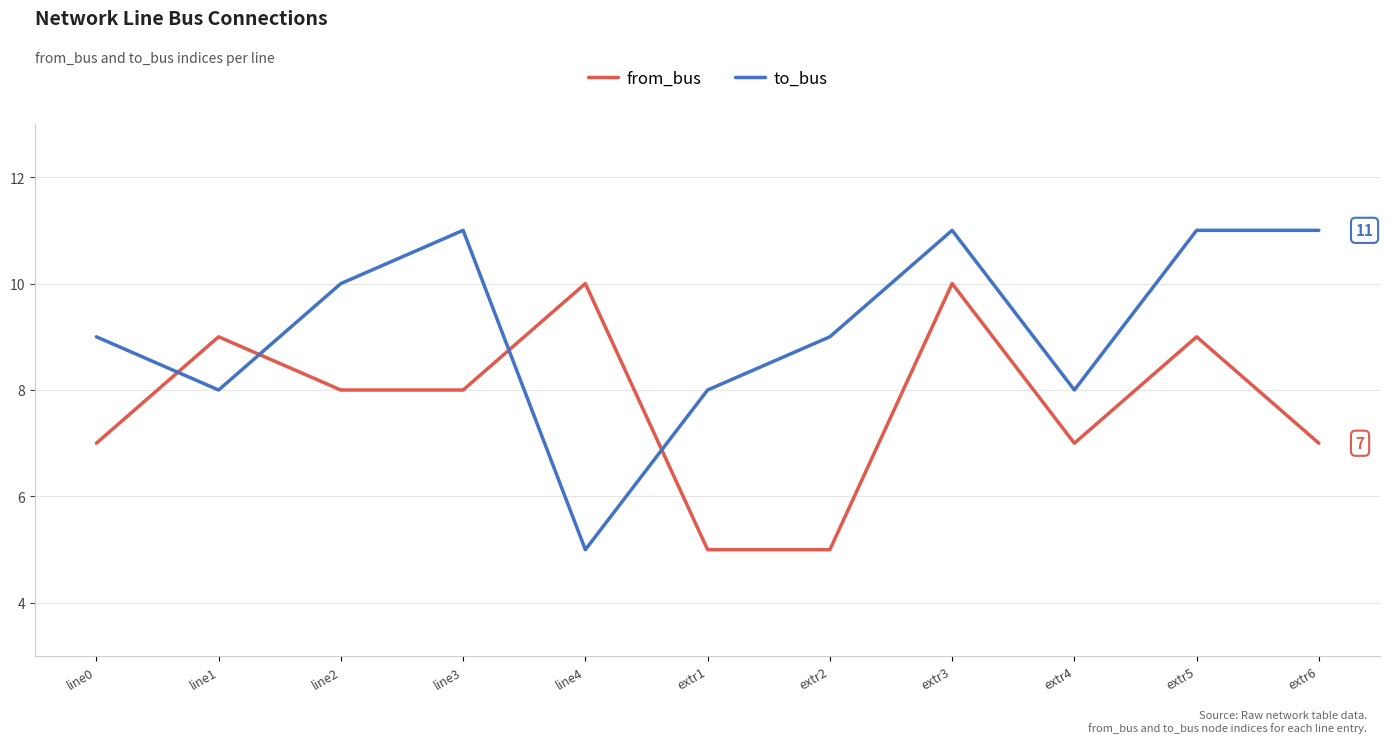

Where do to_bus and from_bus first cross each other?

line0 and line1